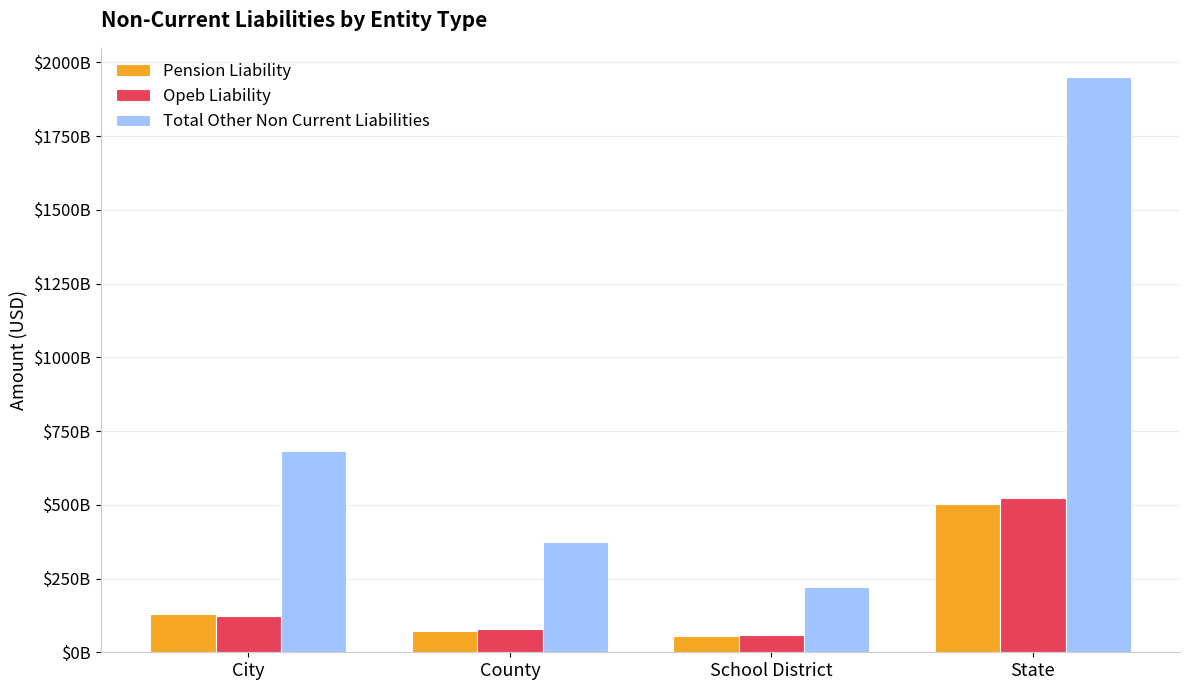

Are the bars horizontal?

No